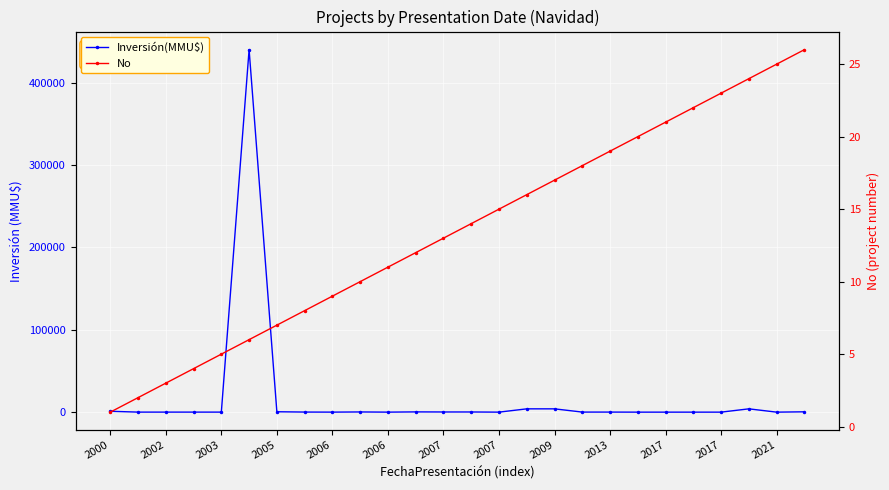

What is the difference between the highest and lowest values at 15?

3984